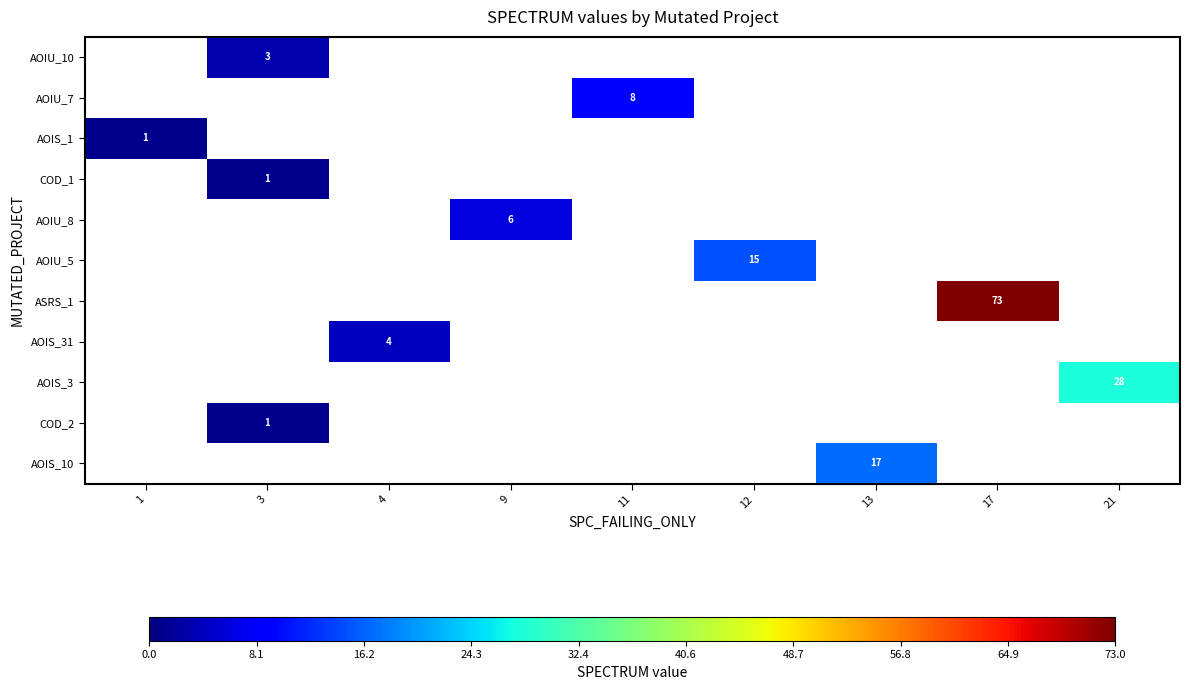

The value of AOIU_8 at 9 is 6. True or false?

True